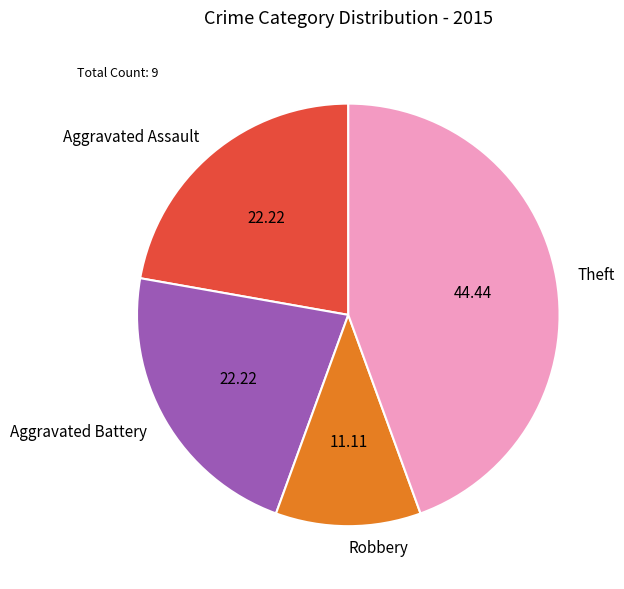

How many slices are in this pie chart?

4